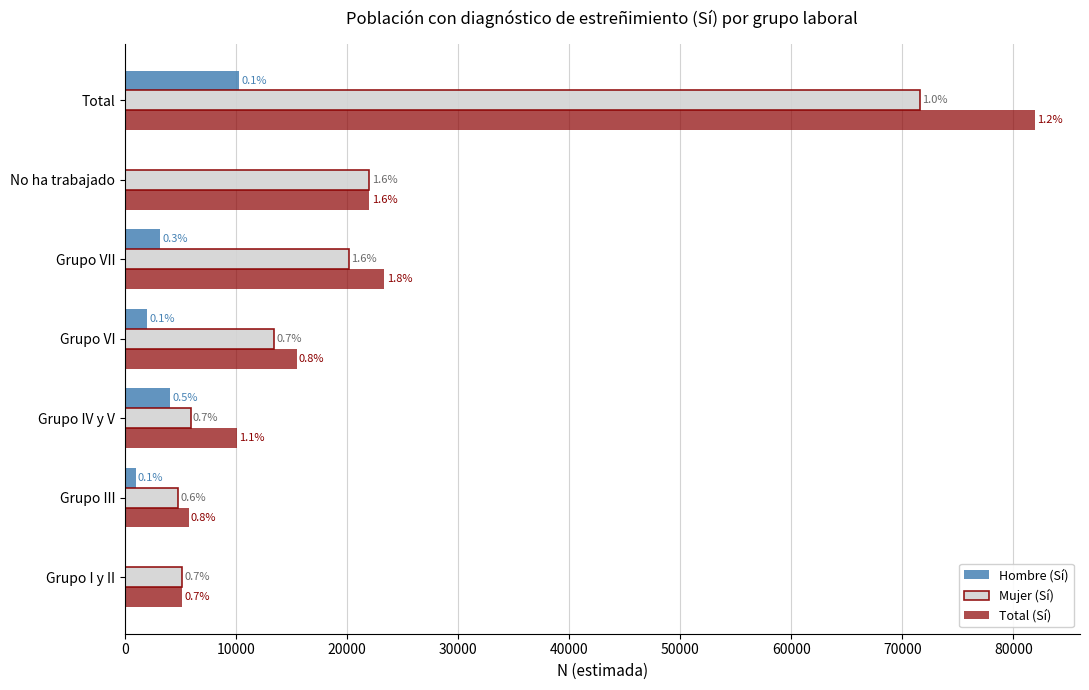

What are all the series names shown in the legend?

Hombre (Sí), Mujer (Sí), Total (Sí)